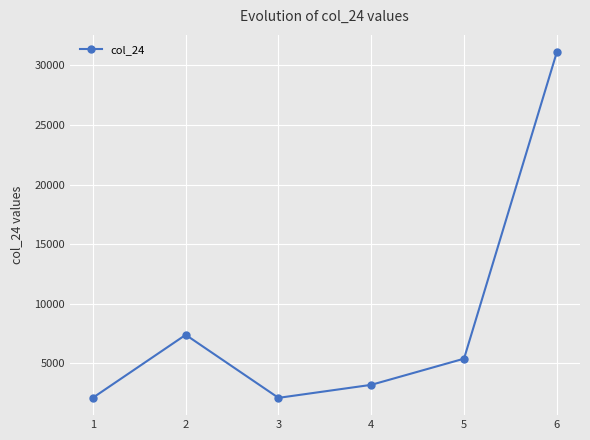

What is the difference between the second highest and minimum values?

5287